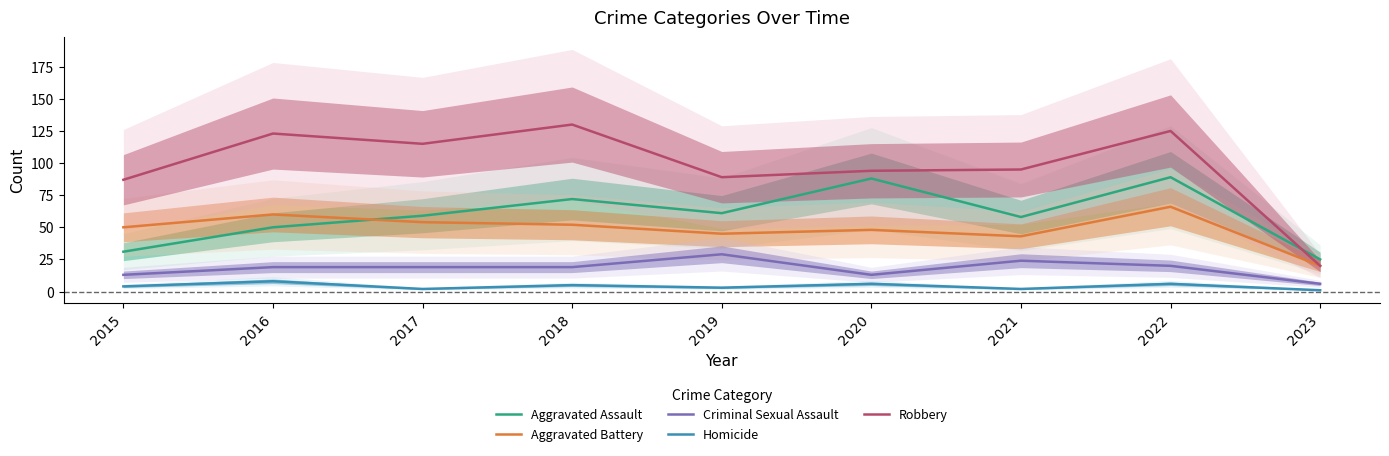

Which has a higher value, 2017 or 2023?

2017